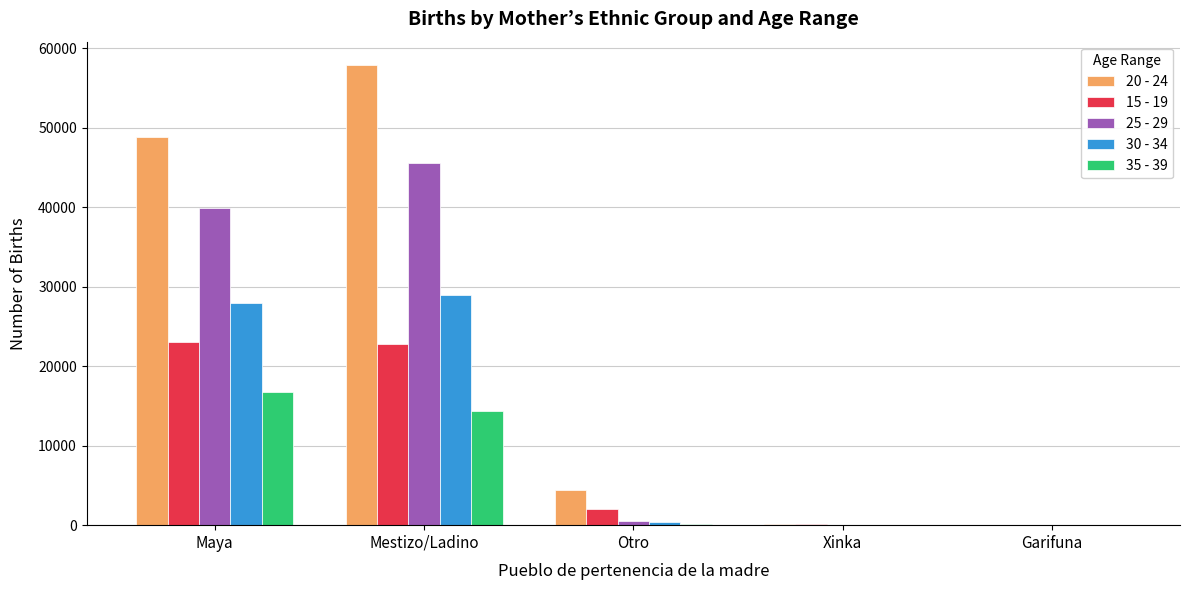

What is the difference between the 35 - 39 values at Maya and Xinka?

16699